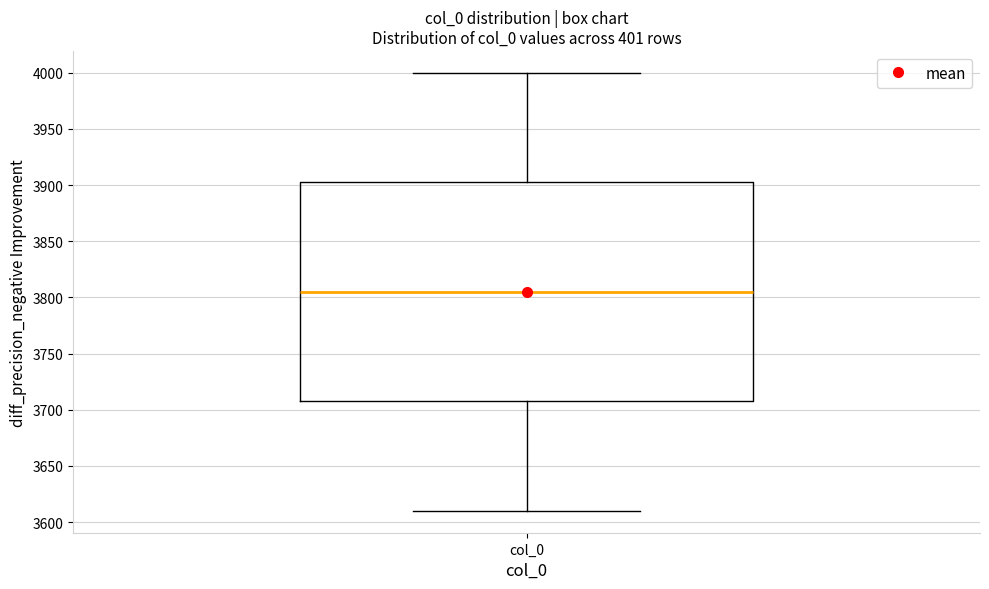

Where does the lower whisker of the box for col_0 end on the y-axis? The values are not printed on the chart, so give them approximately, as read against the axis.

3610